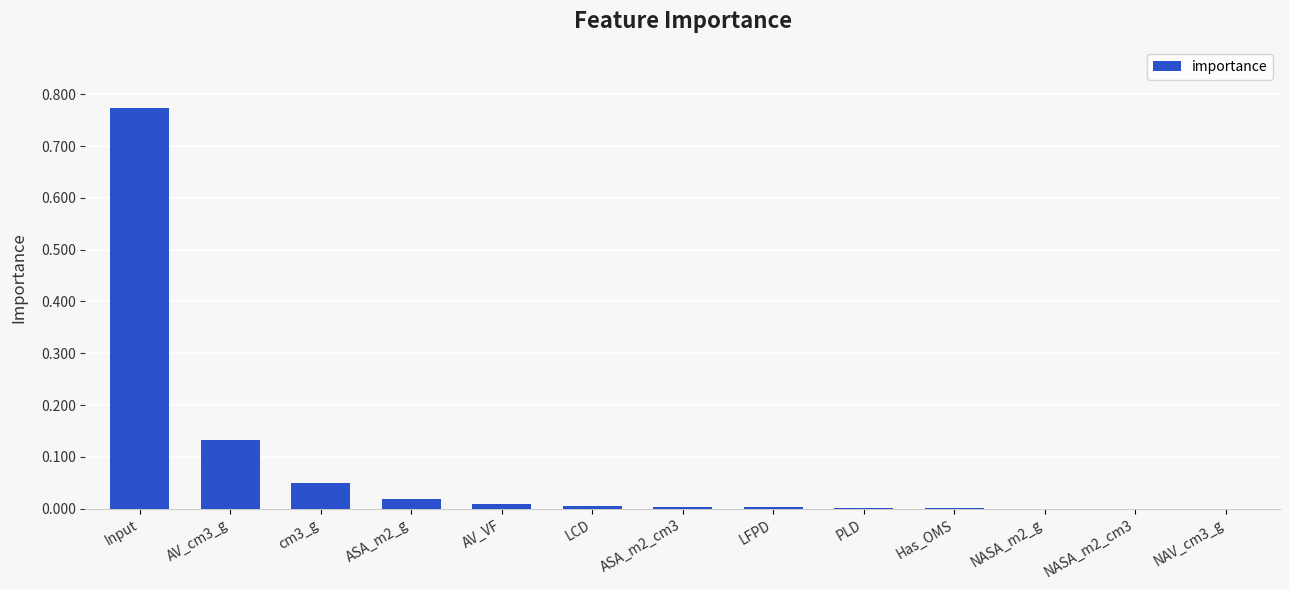

True or false: the data shows 0.0 at LFPD.

True